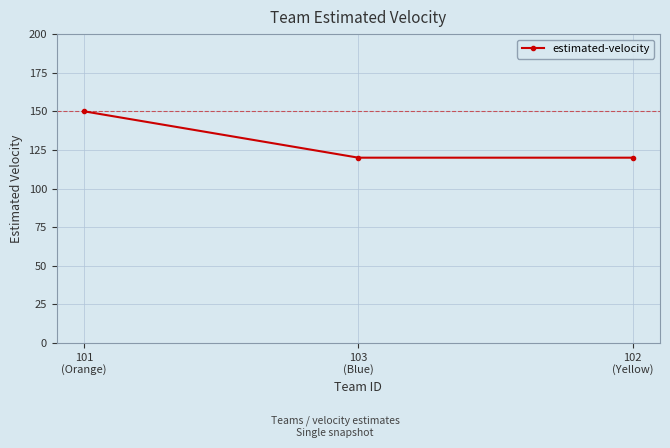

Reading left to right, what are all the values shown in this chart?

150	120	120